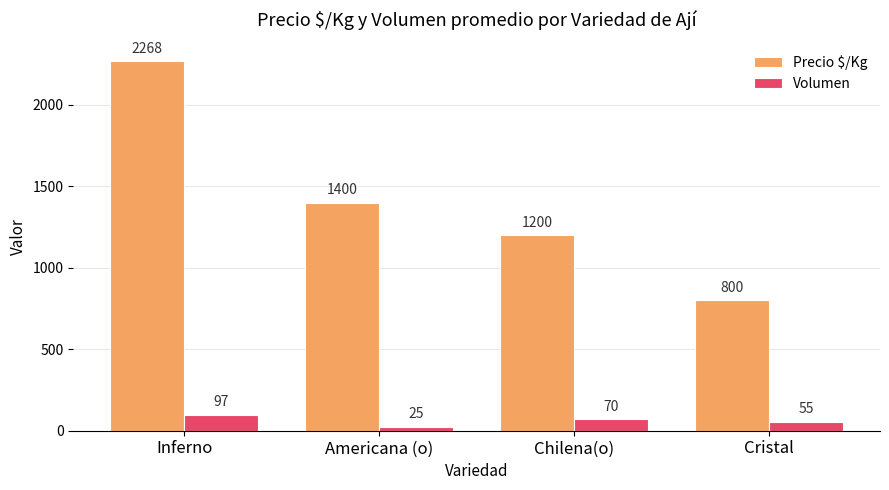

Where is Volumen nearest to the value 61?

Cristal